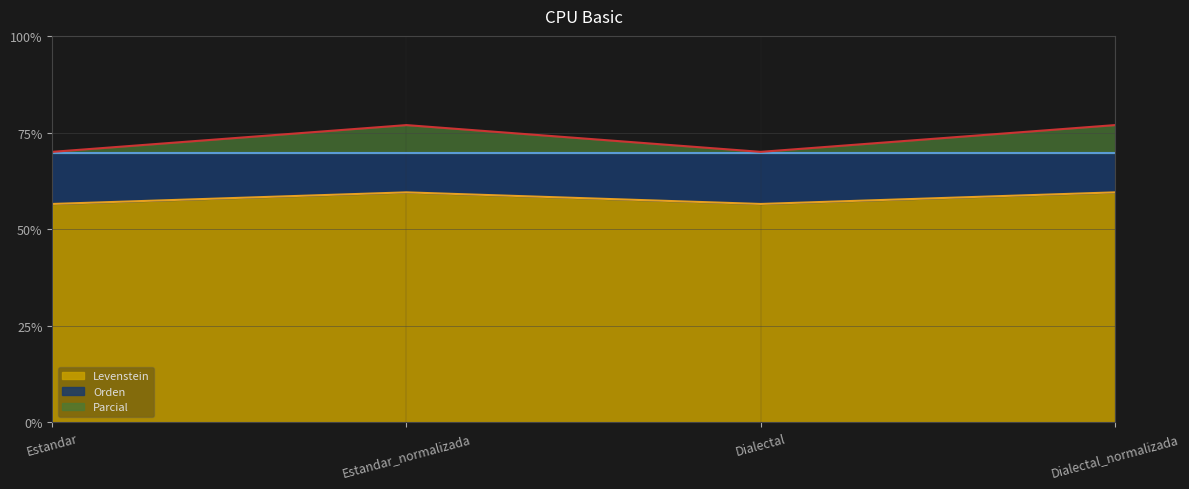

True or false: Levenstein and Parcial intersect in this chart.

False